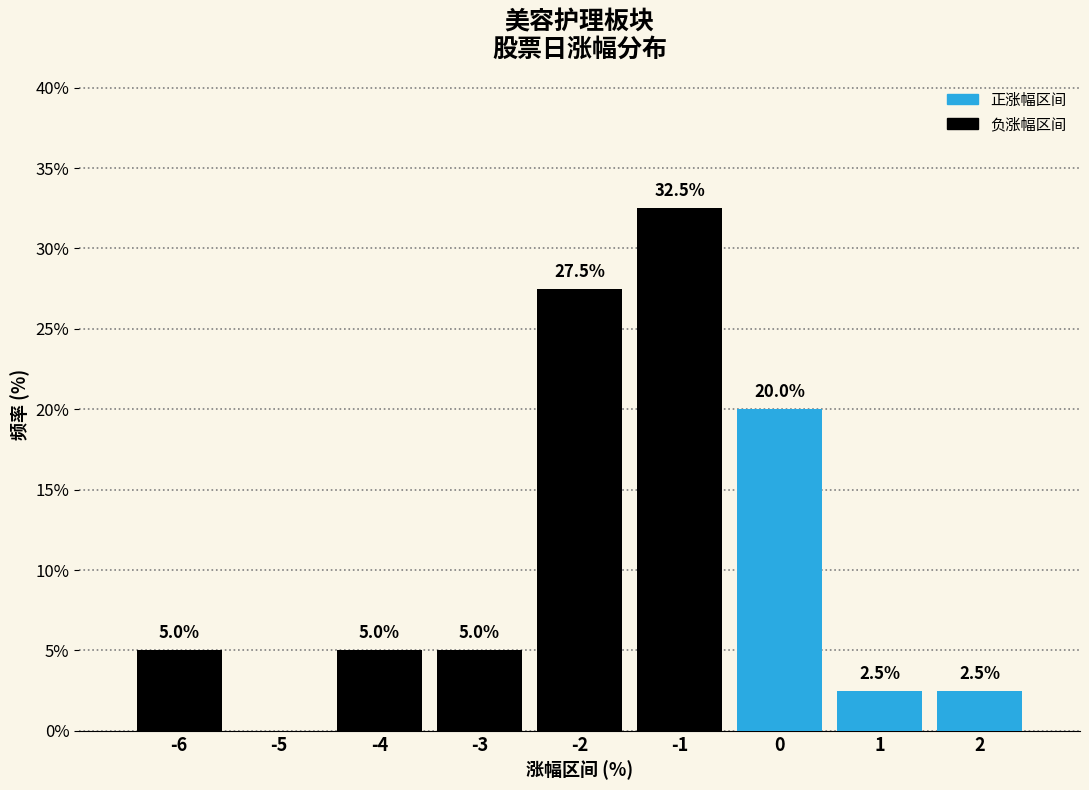

Reading right to left, list all the values displayed in this chart.

2=2.5	1=2.5	0=20.0	-1=32.5	-2=27.5	-3=5.0	-4=5.0	-5=0.0	-6=5.0